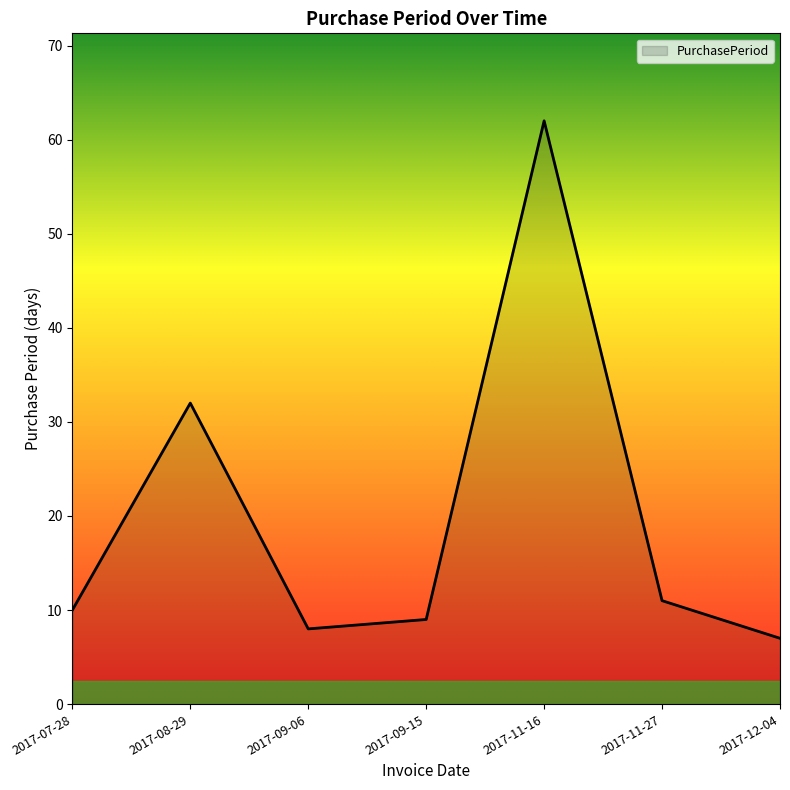

What is the change in value from 2017-09-06 to 2017-11-16?

+54